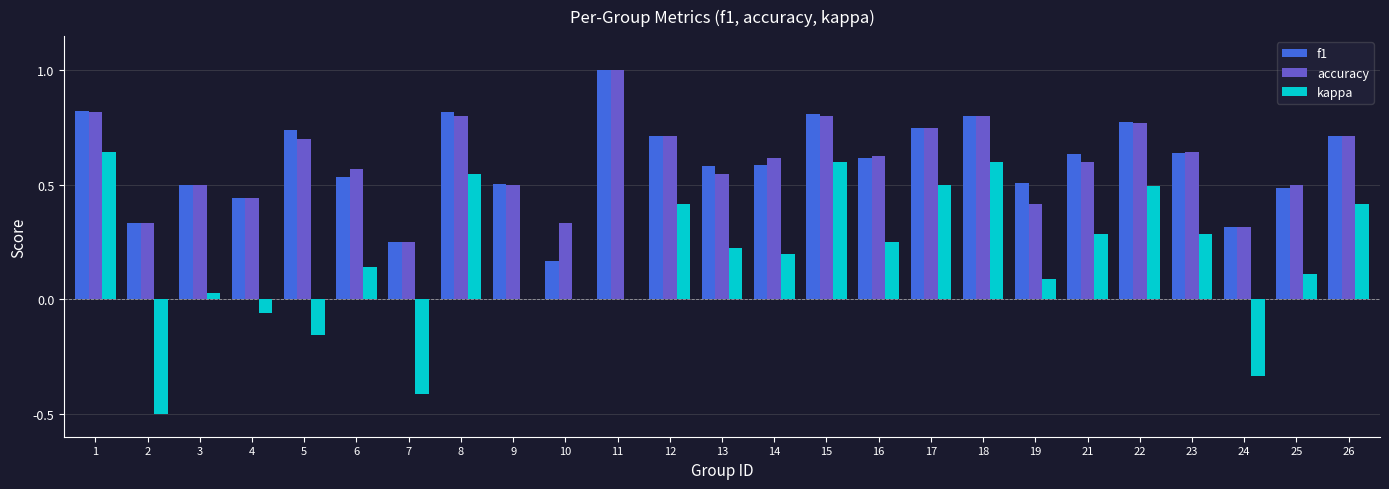

At which category is the sum across all series the highest?

1